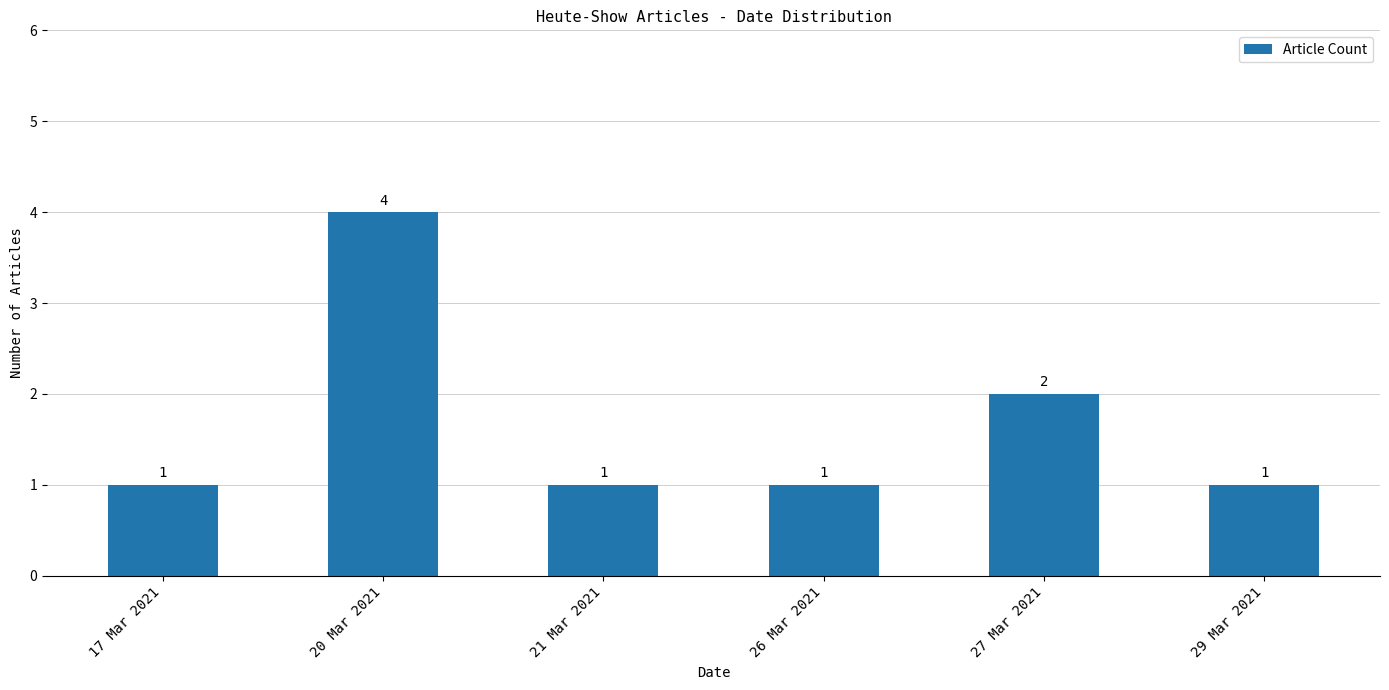

How many bars are there in total?

6